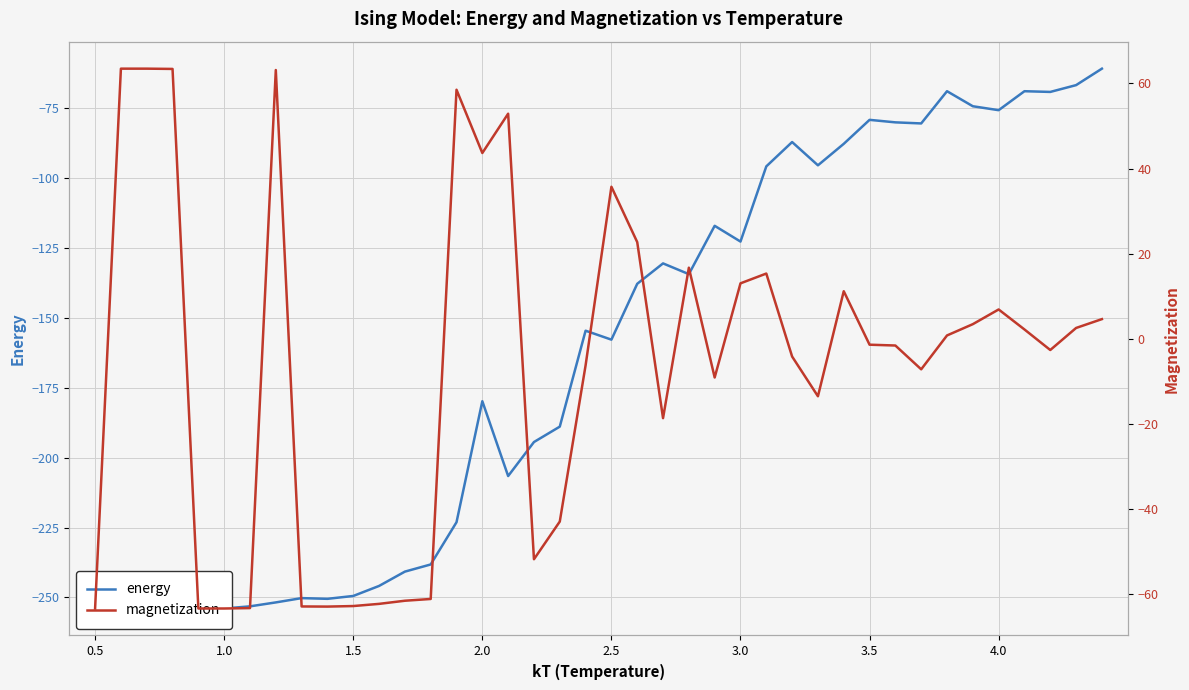

What position from the left is 3.5?

7